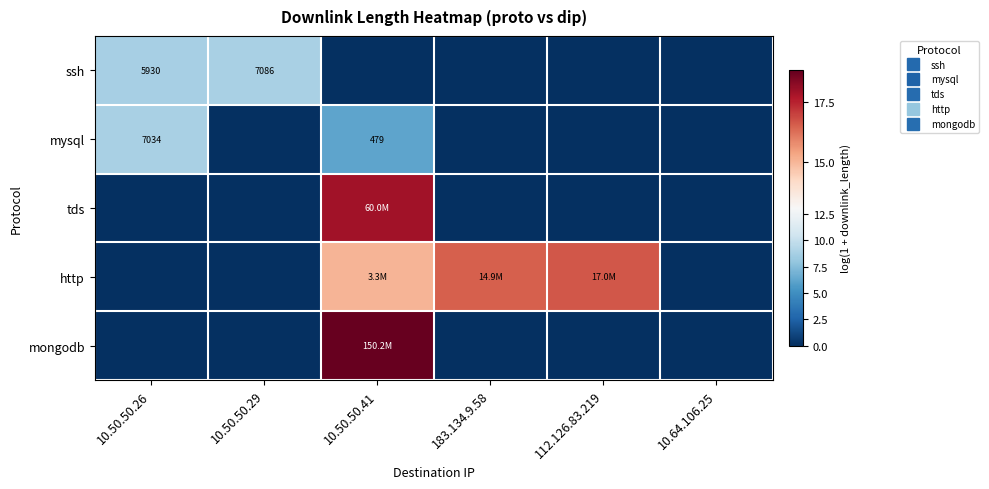

What is the sum of all tds values?

17.9